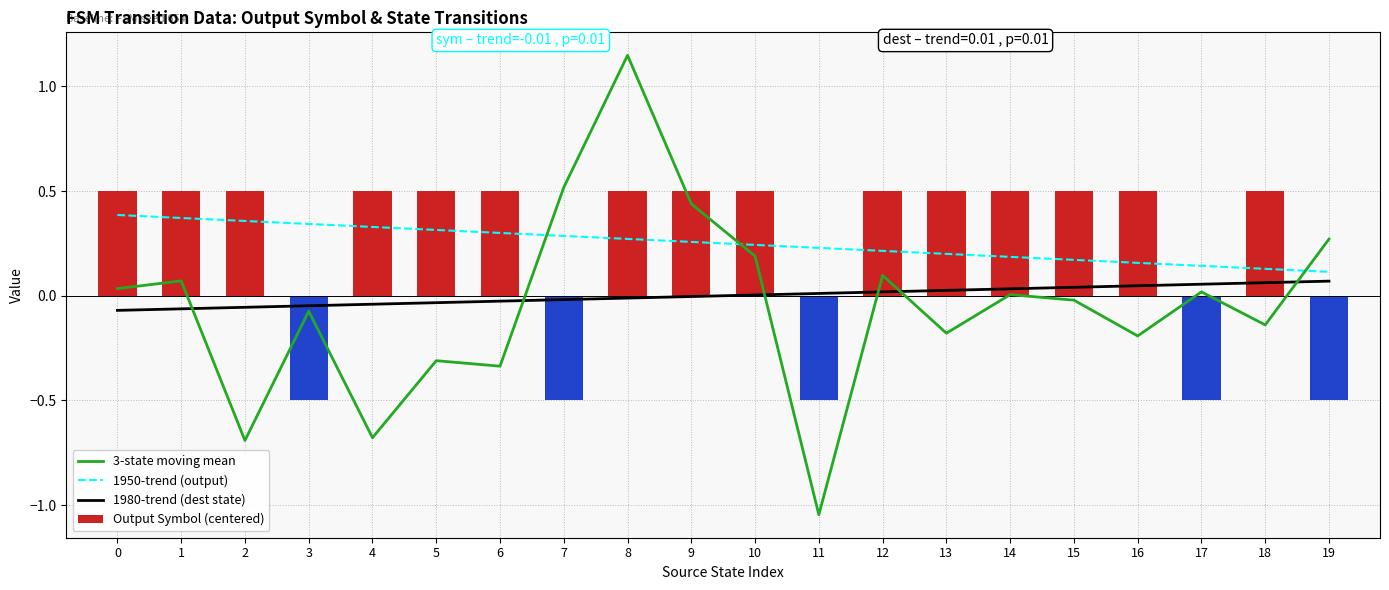

What is the spread (max minus min) of values at 4?

1.2